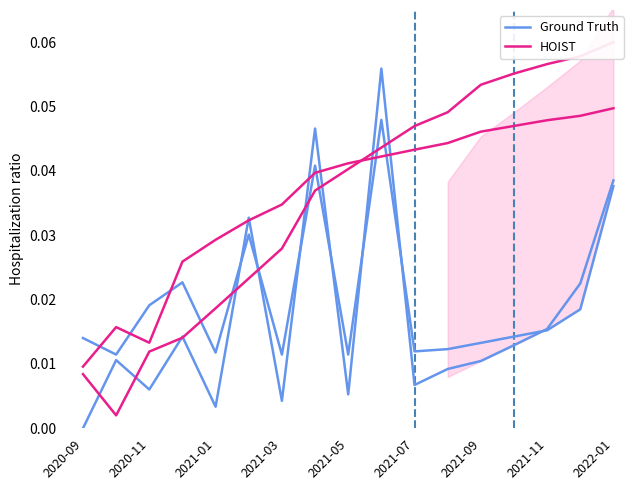

Is the value of HOIST at 2021-03 greater than the value of Ground Truth at 11?

Yes